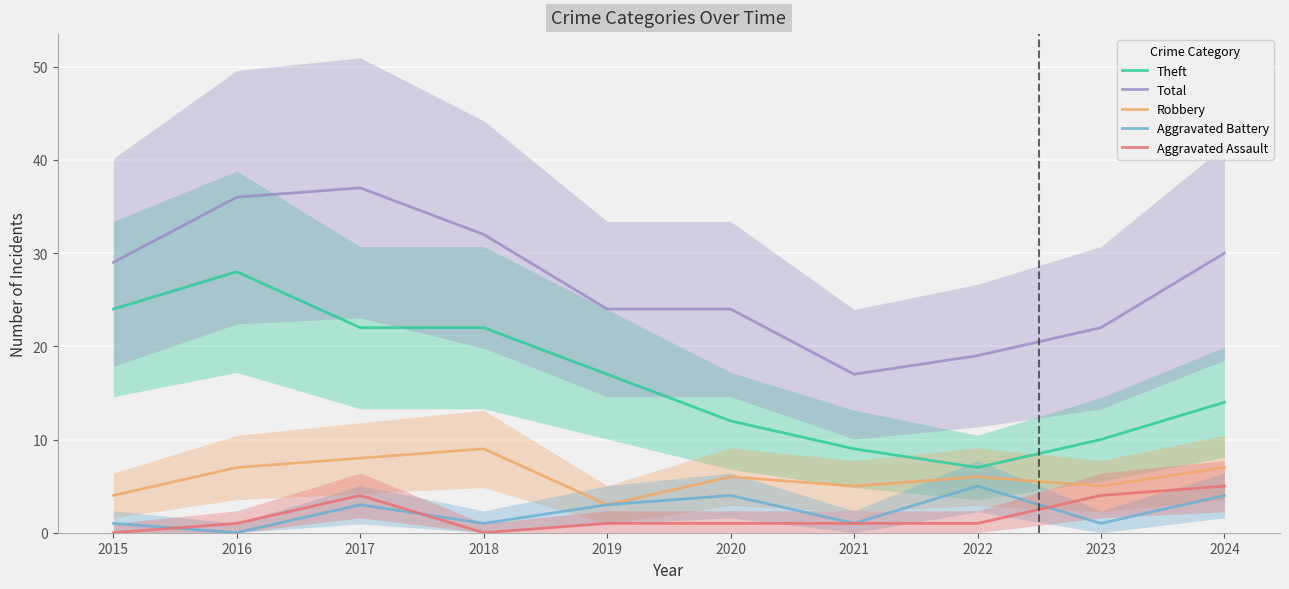

How many interior local valleys does the Aggravated Battery series have?

4